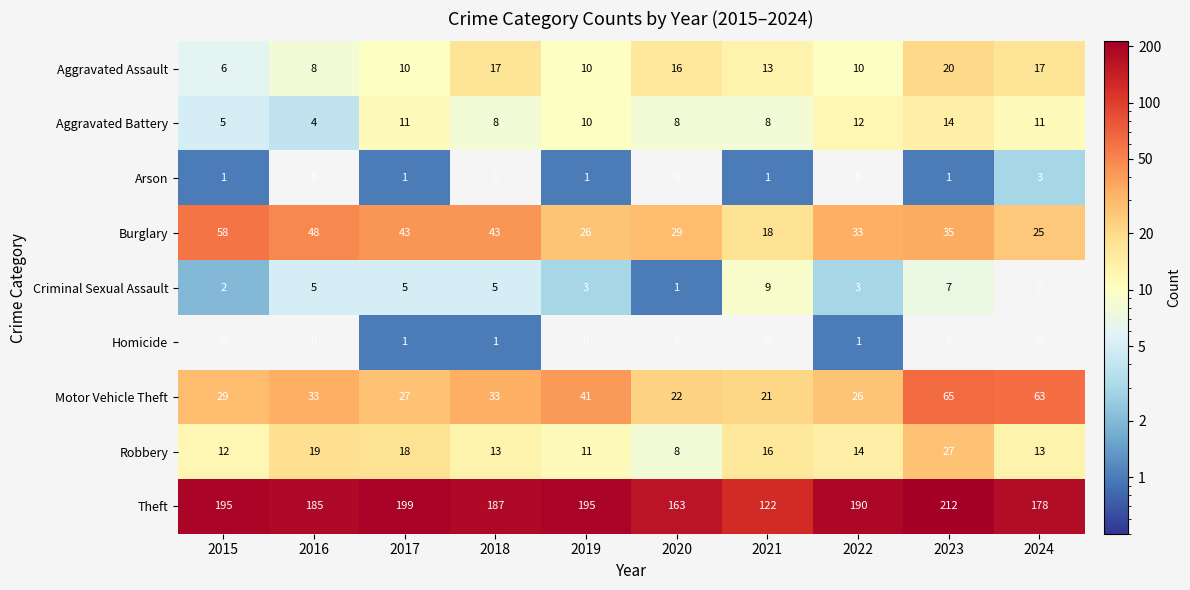

The Homicide series shows 1 at 2016. True or false?

False